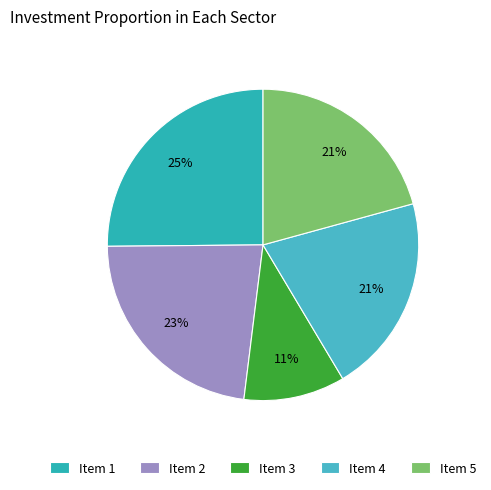

Which slice is the largest?

Item 1